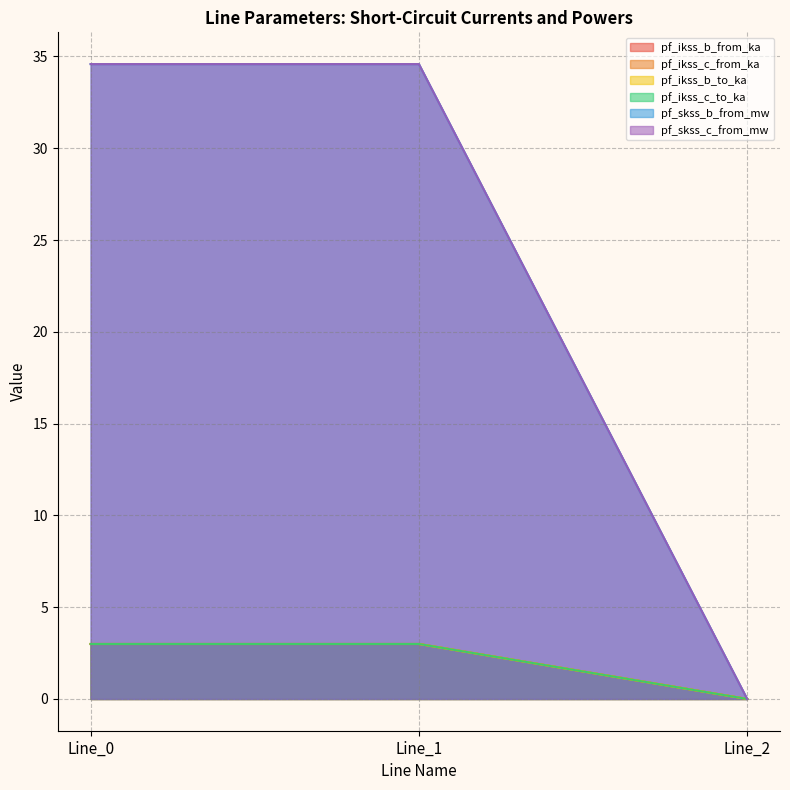

At how many categories does at least one series exceed 31?

2